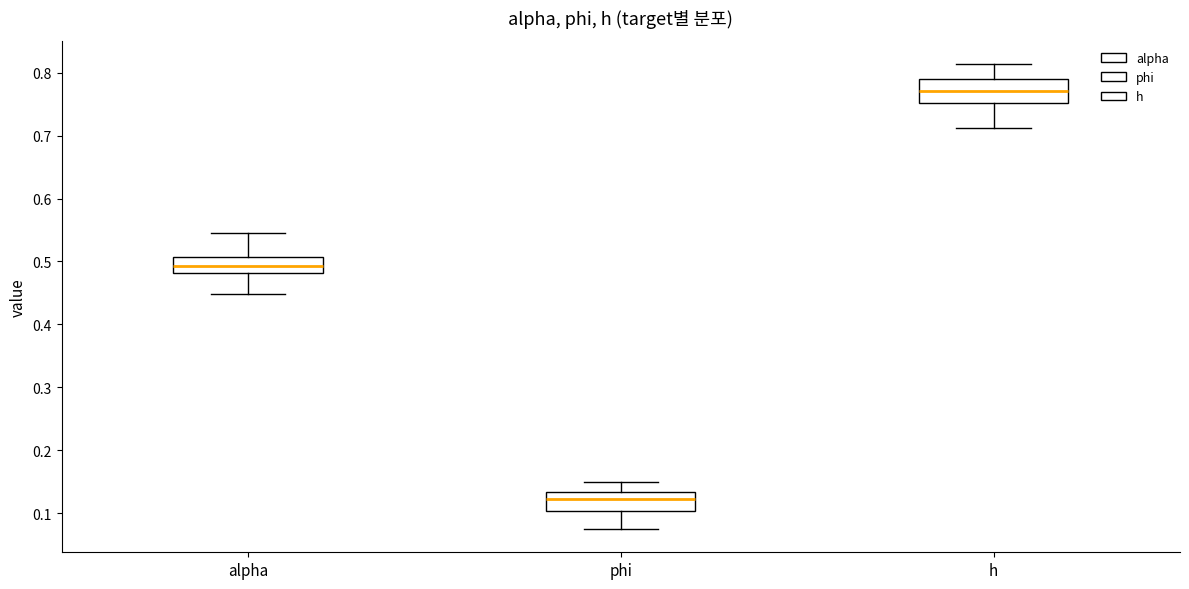

Which box has the highest median line?

h